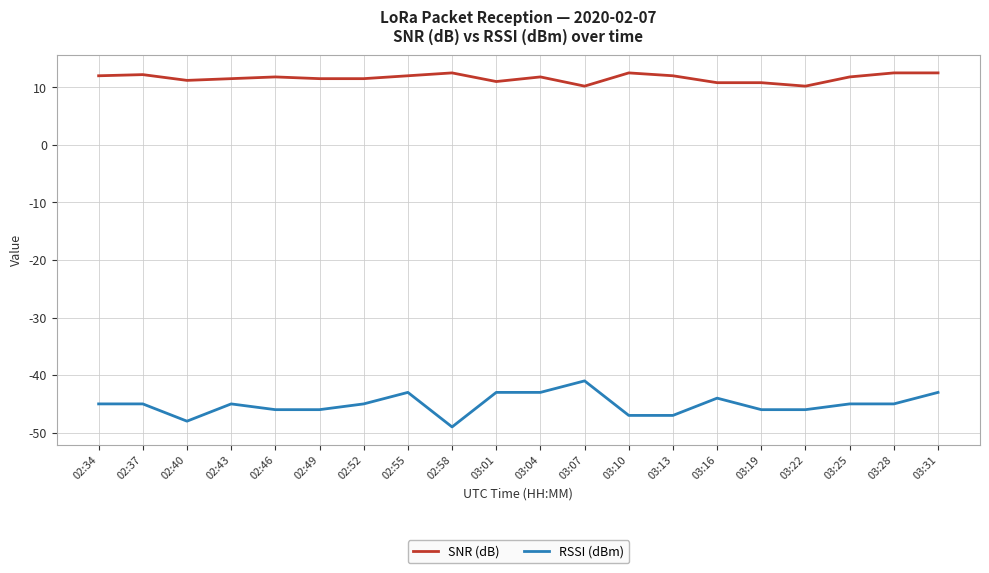

List the series in order of their overall mean, lowest first.

RSSI (dBm), SNR (dB)